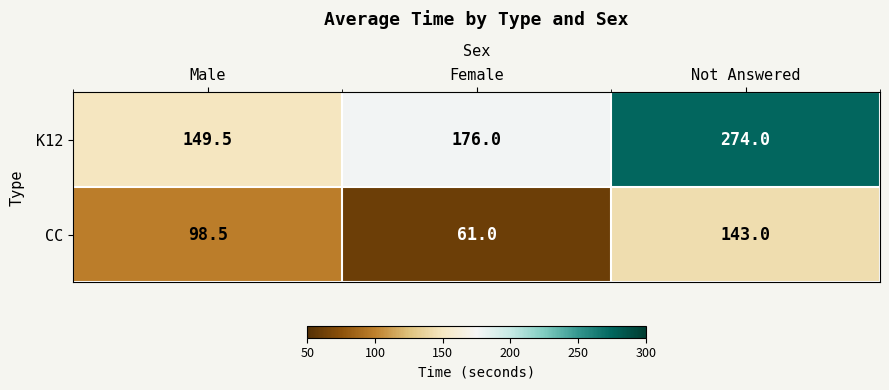

How many data points does each series have?

3